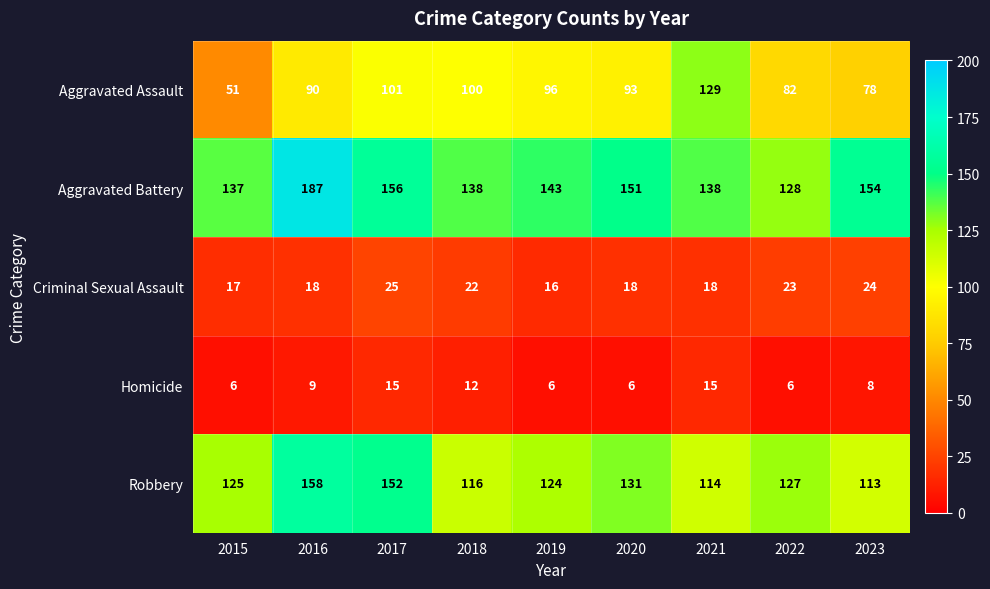

True or false: Robbery has a value of 184 at 2021.

False